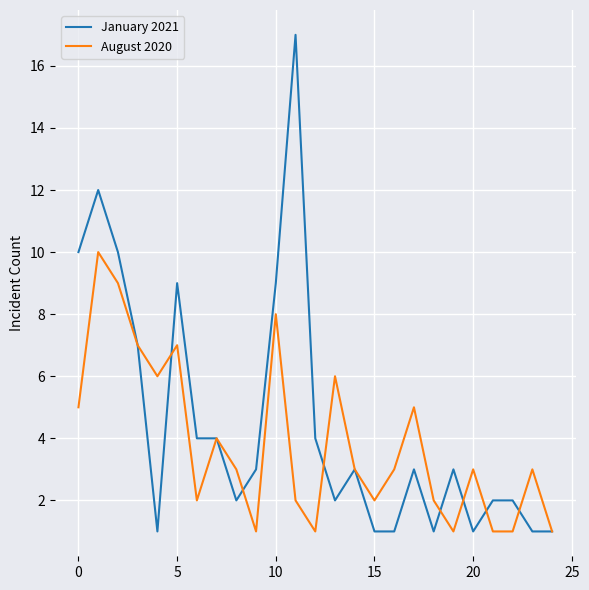

Which series has the largest range (max minus min)?

January 2021